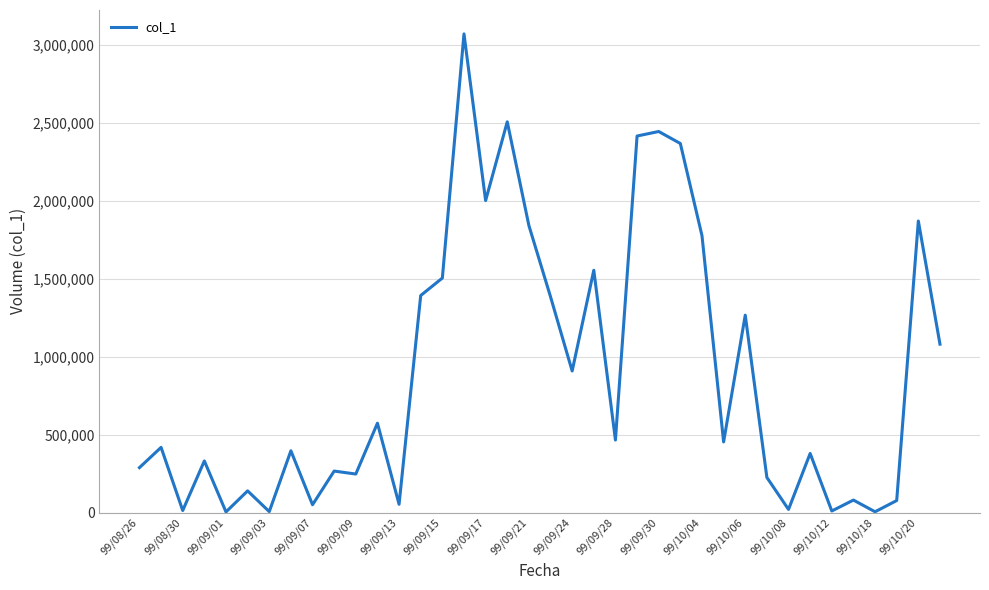

What is the greatest value displayed?

3070000